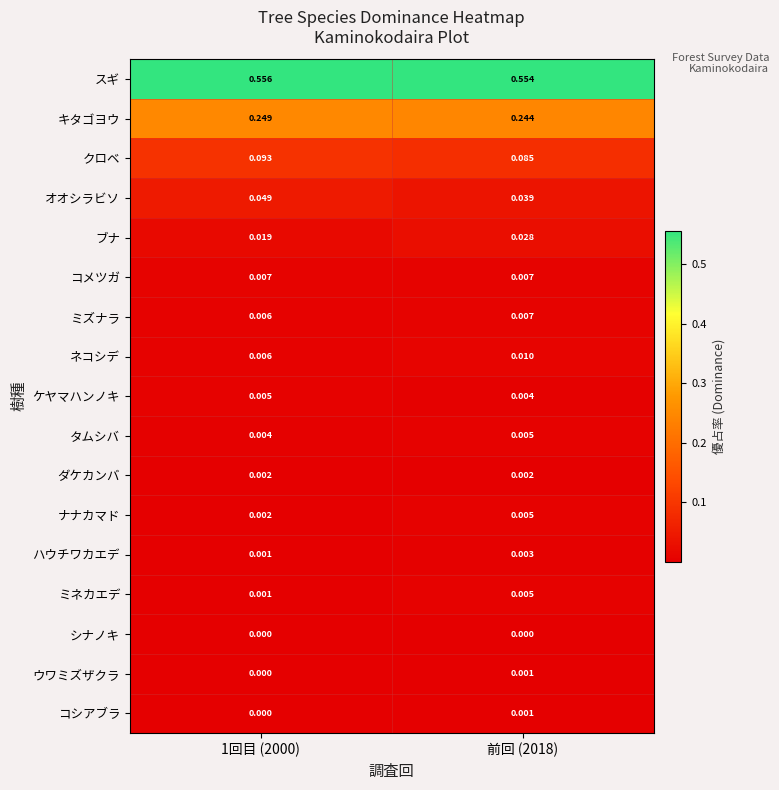

Which series has the widest spread of values?

オオシラビソ